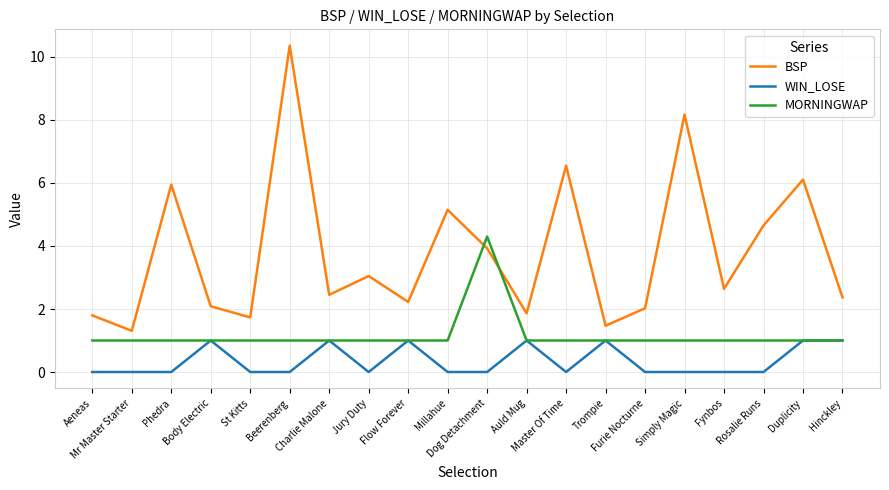

Which series has the widest spread of values?

BSP